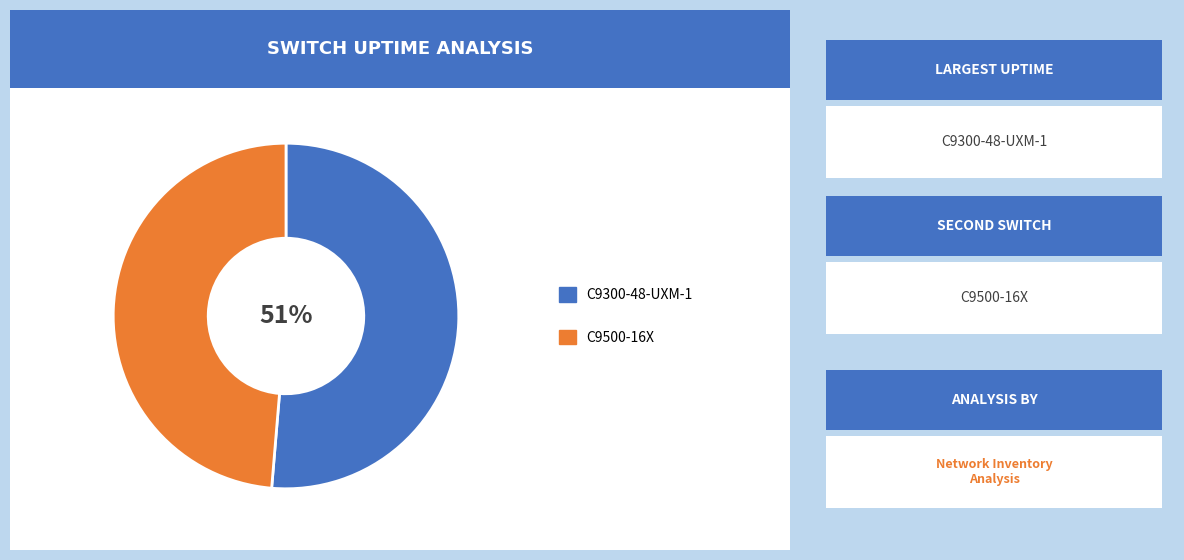

To the nearest percent, what is the average slice percentage?

50%